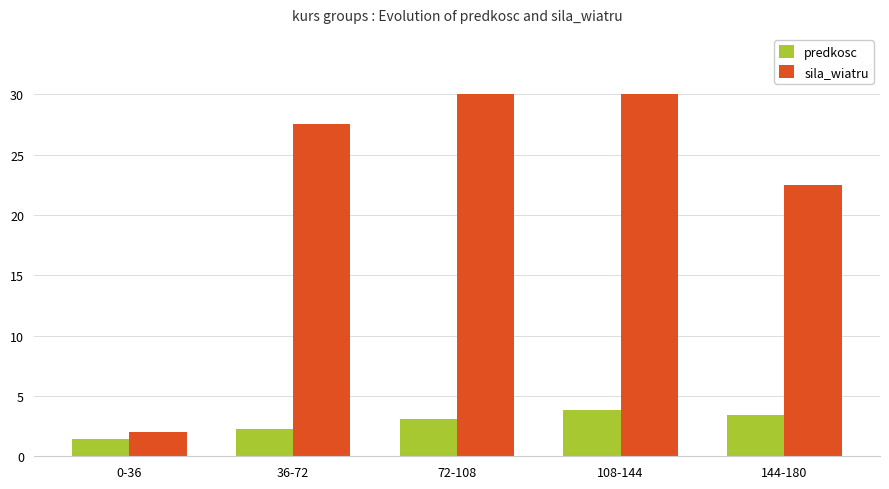

Reading right to left, list all the values displayed in this chart.

predkosc: 3.4	3.8	3.1	2.3	1.4
sila_wiatru: 22.5	30.0	30.0	27.5	2.0